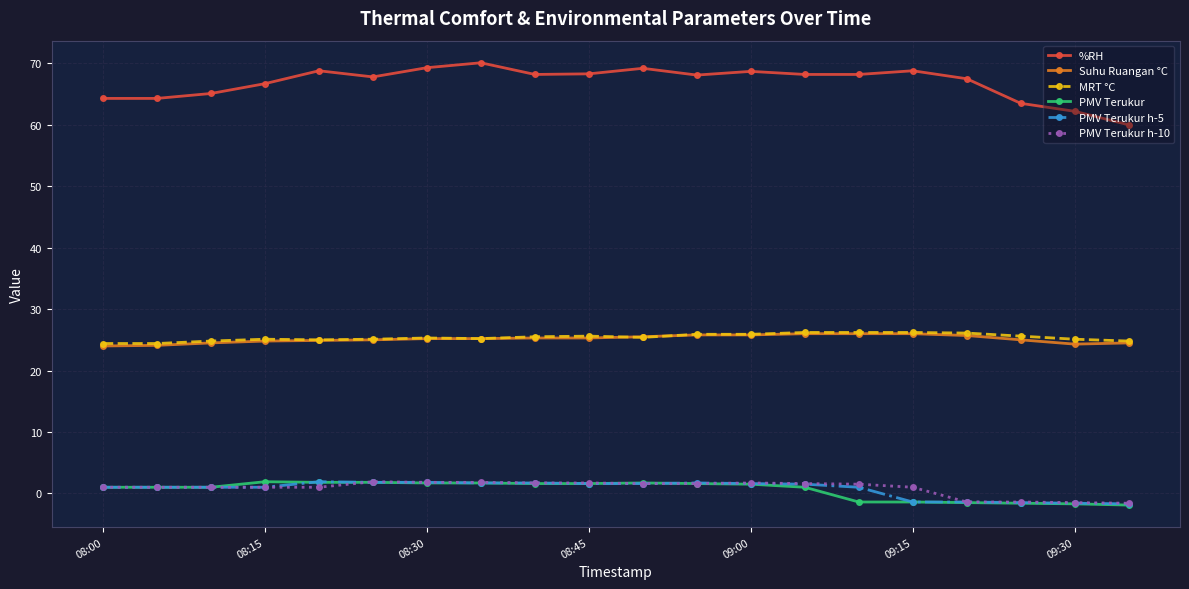

What is the value of the %RH point at the 8th from the left?

70.1